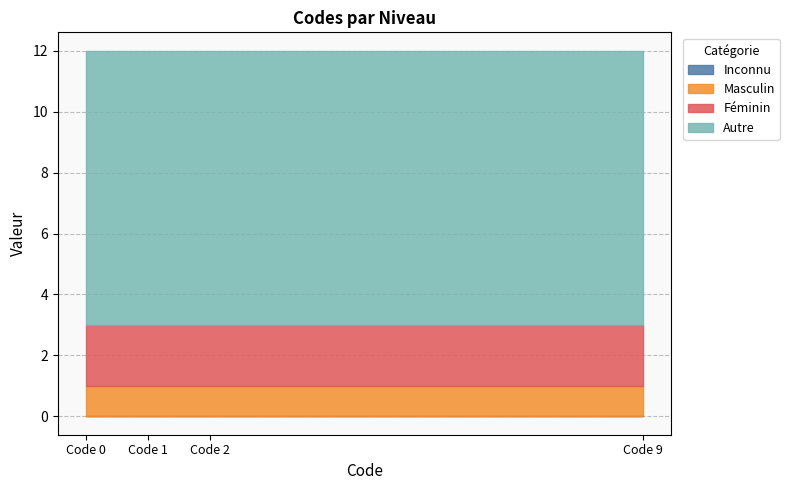

Reading left to right, list all the values displayed in this chart.

Inconnu: 0	0	0	0
Masculin: 1	1	1	1
Féminin: 2	2	2	2
Autre: 9	9	9	9